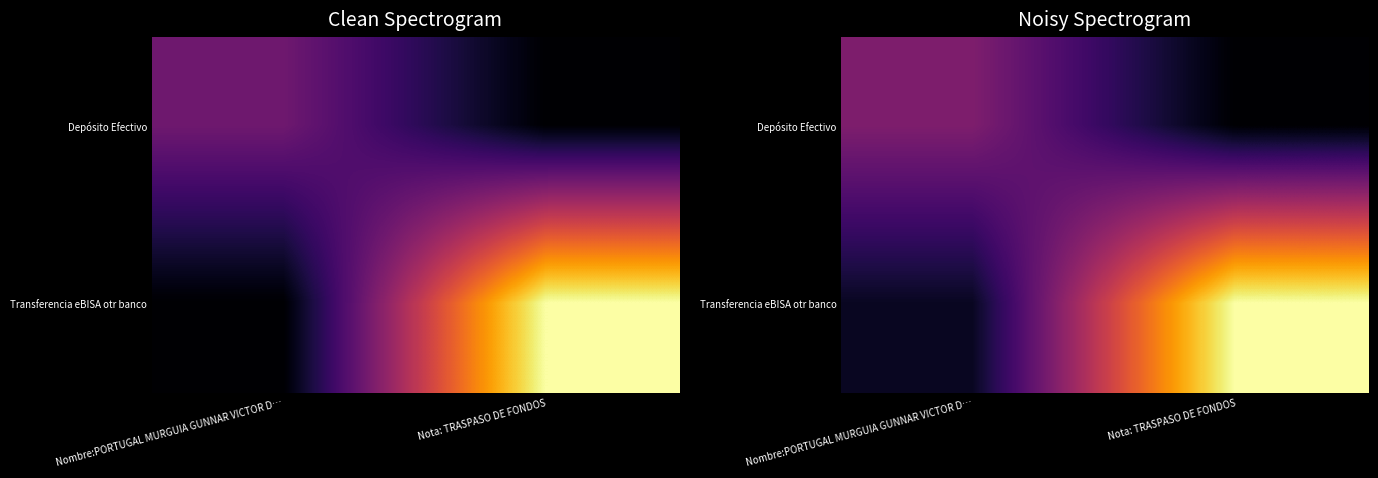

What is the average value of the Transferencia eBISA otr banco series?

16034.1